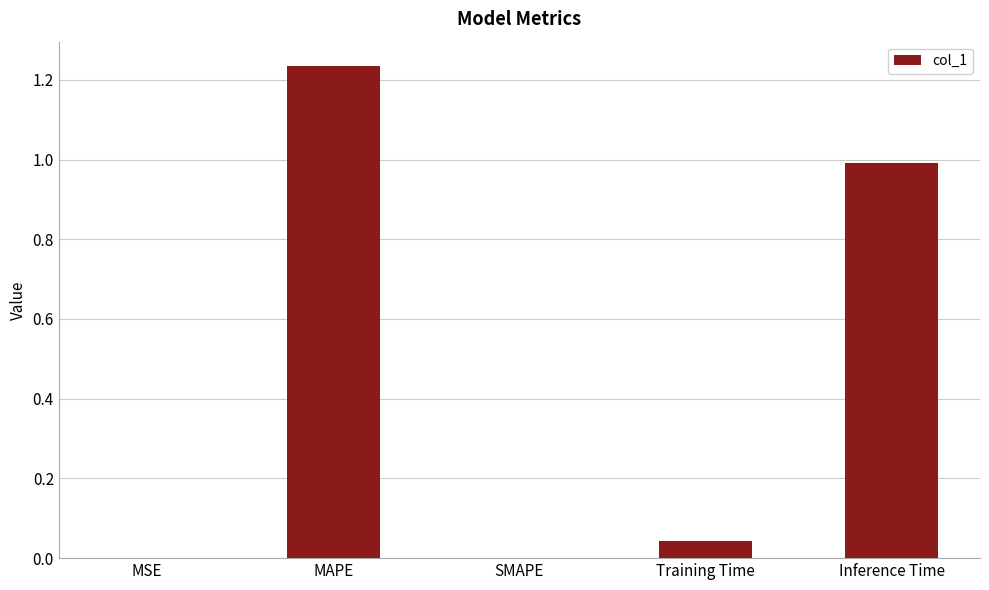

Which label corresponds to the largest value in the chart?

MAPE